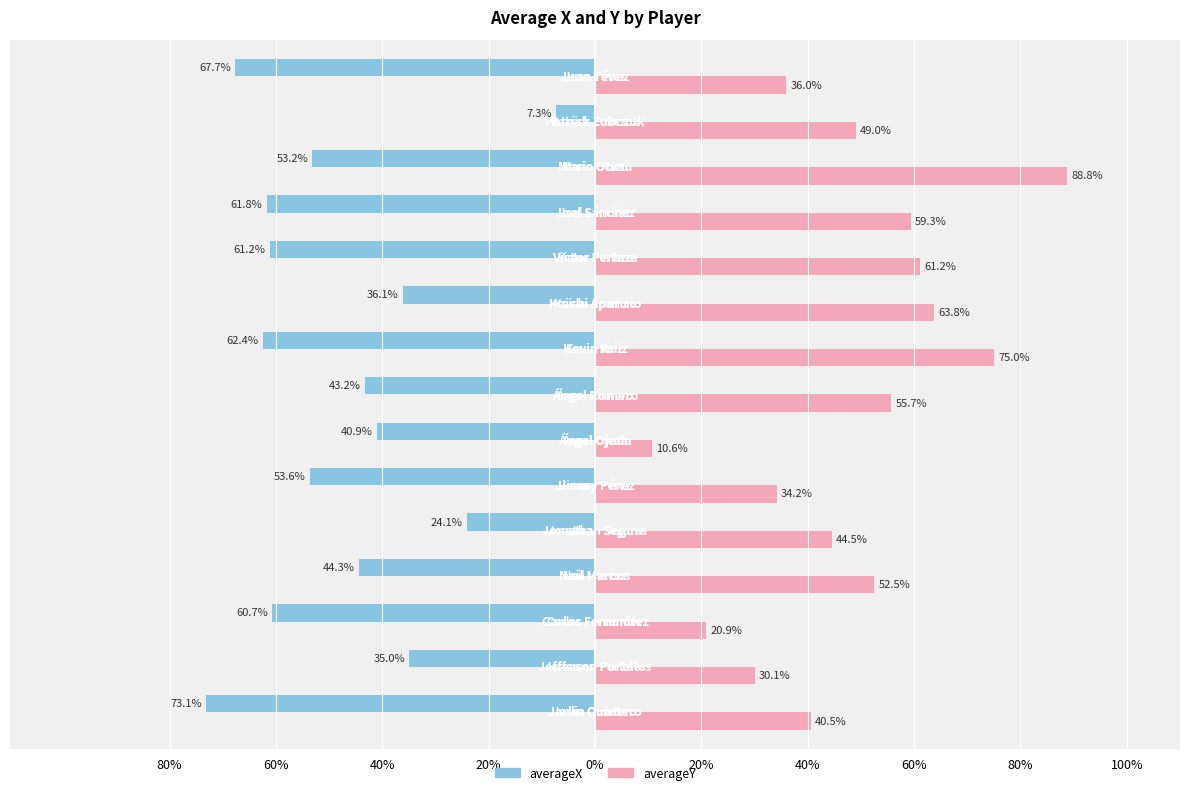

What are all the series names shown in the legend?

averageX, averageY